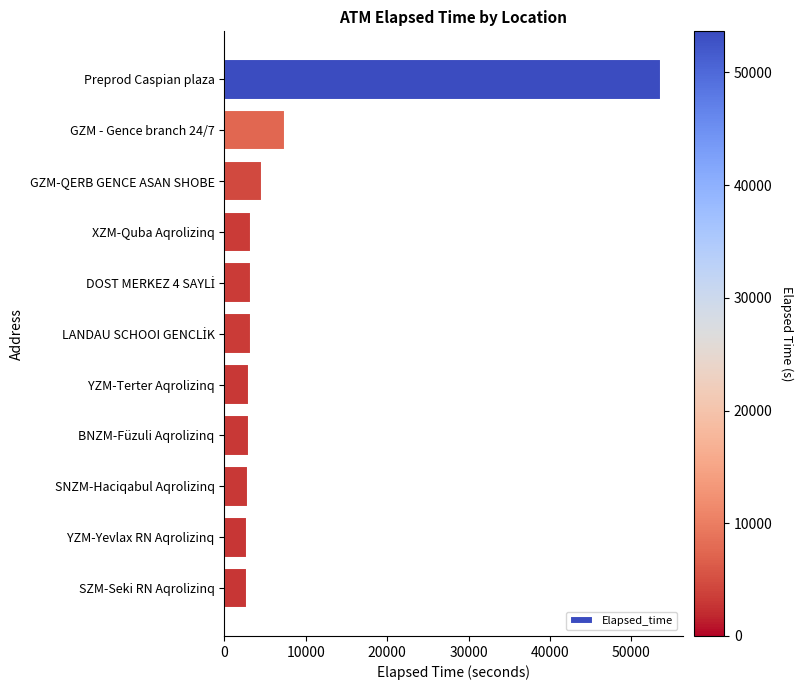

The chart shows a value of 3015 at BNZM-Füzuli Aqrolizinq. True or false?

True